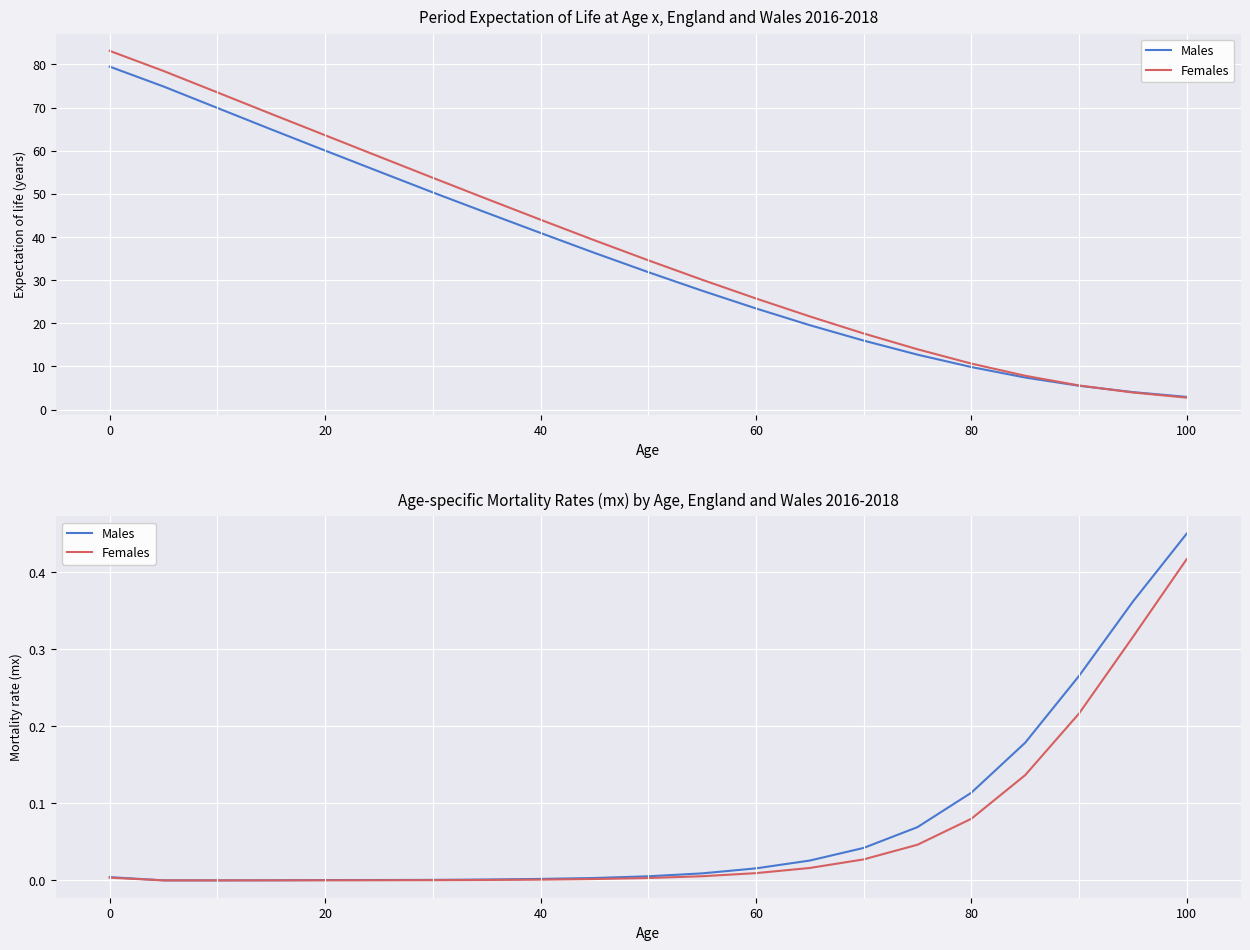

The Males series shows 0.0 at 20. True or false?

False